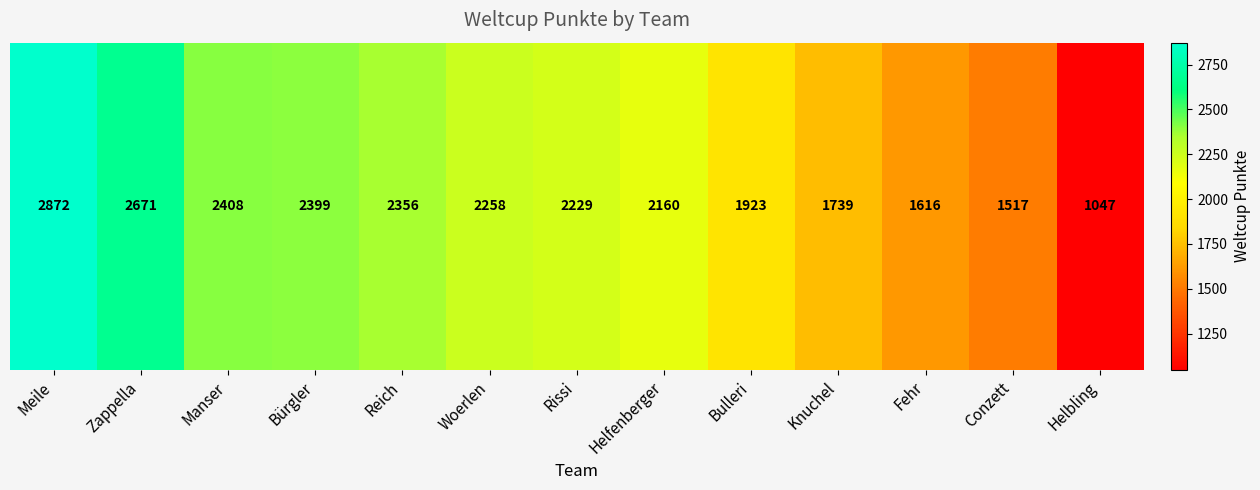

Reading left to right, what are all the values shown in this chart?

2872	2671	2408	2399	2356	2258	2229	2160	1923	1739	1616	1517	1047